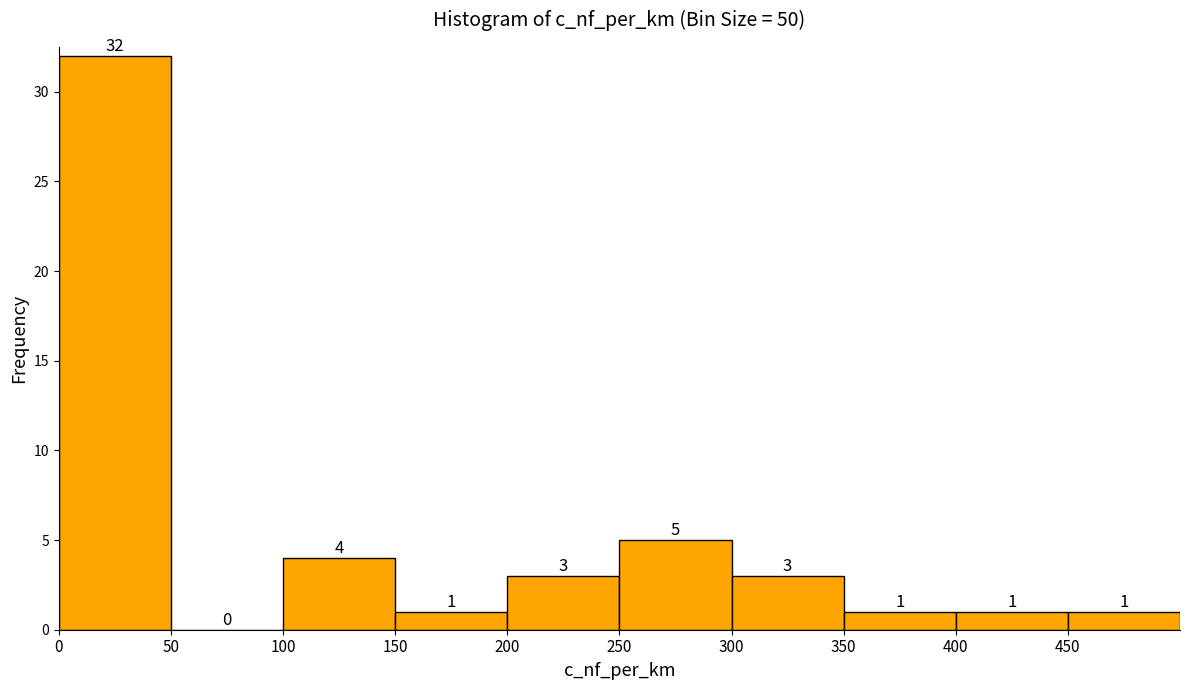

Reading left to right, transcribe this chart: for each bar, give the range it covers on the x-axis and its height.

0 to 50: 32
50 to 100: 0
100 to 150: 4
150 to 200: 1
200 to 250: 3
250 to 300: 5
300 to 350: 3
350 to 400: 1
400 to 450: 1
450 to 500: 1